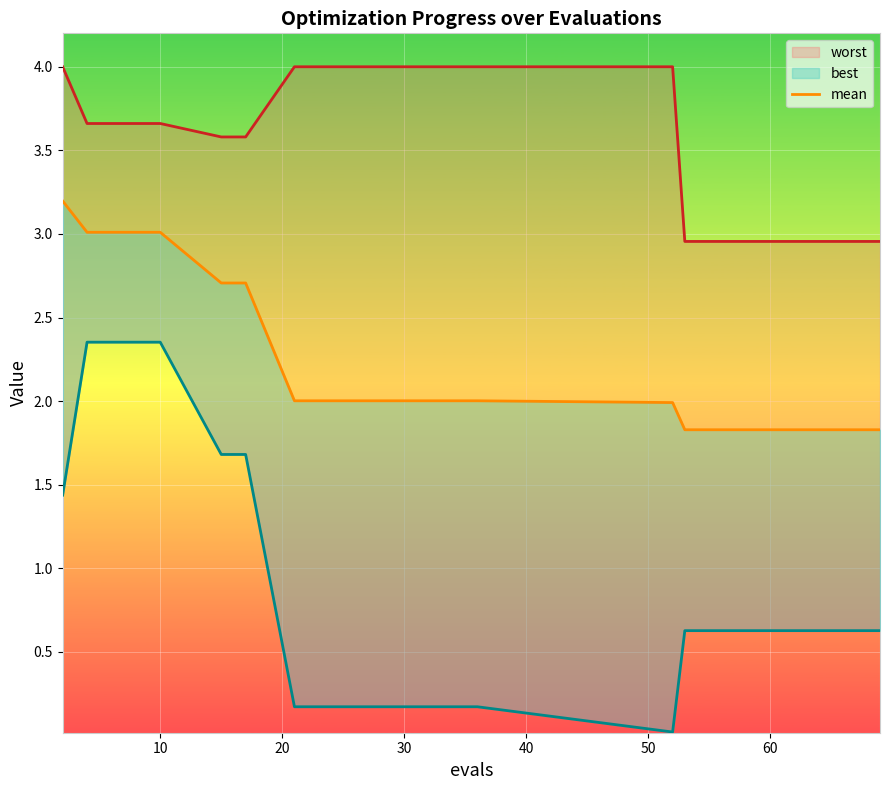

Is it true that mean equals 3.4 at 9?

False